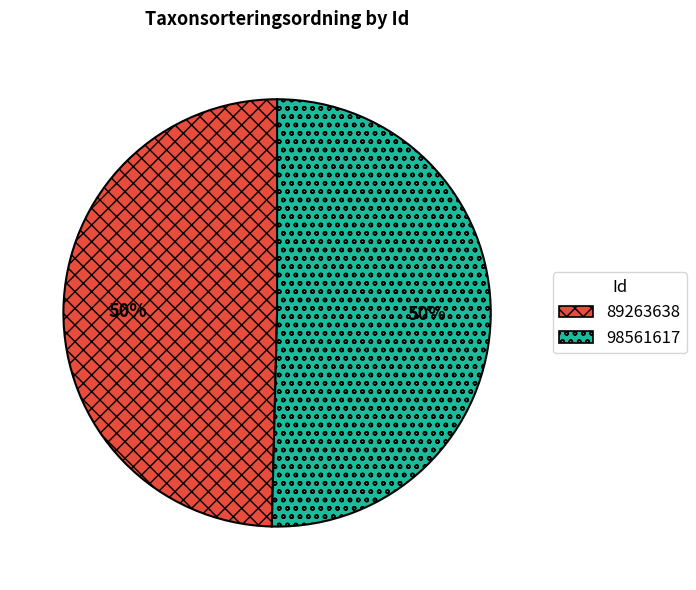

What percentage is the 98561617 slice, to the nearest percent?

50%